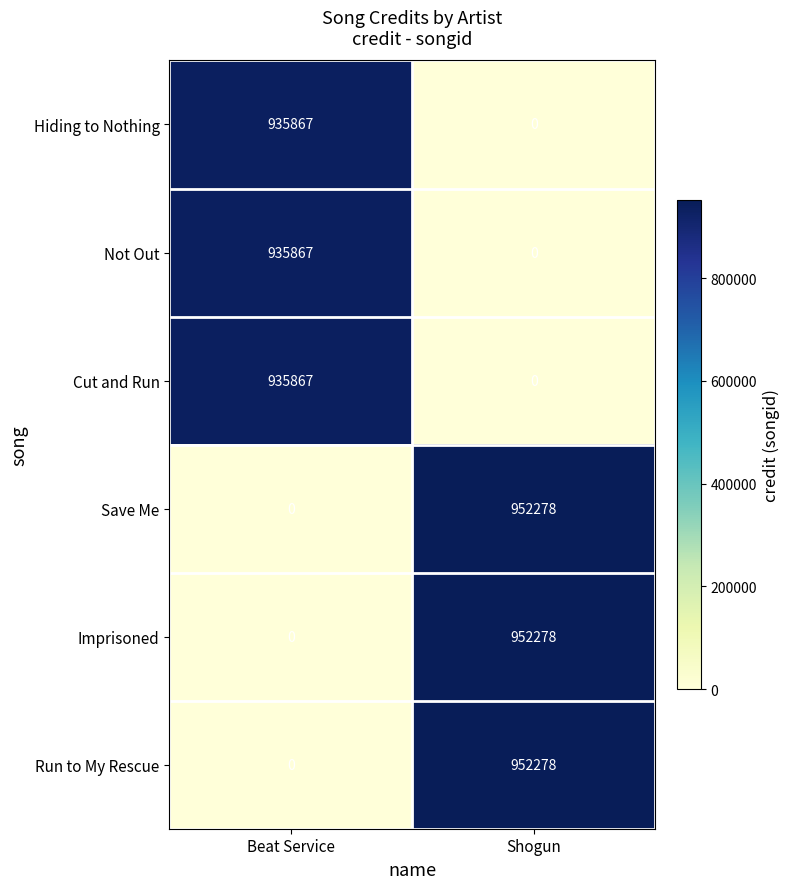

What is the difference between the Not Out values at Beat Service and Shogun?

935867